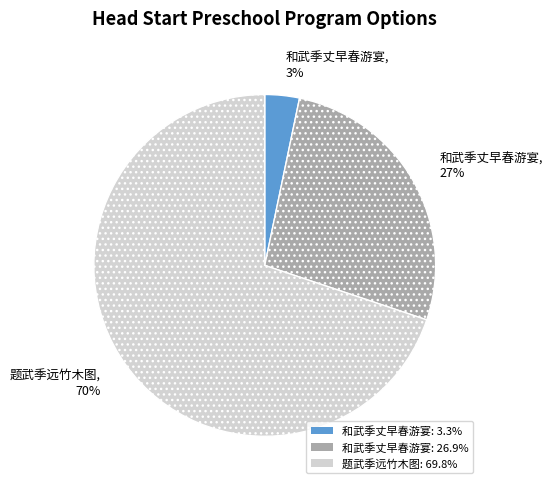

To the nearest percent, what is the difference between the largest and smallest slice percentages?

67%